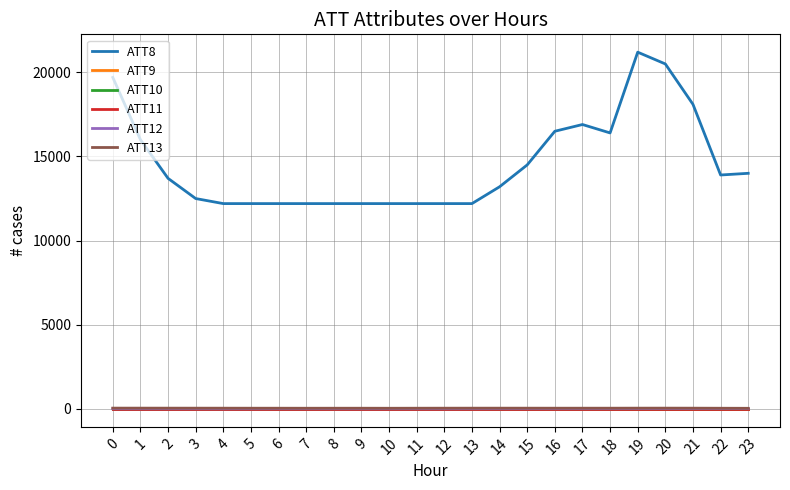

List the series in order of their peak value, highest first.

ATT8, ATT13, ATT12, ATT9, ATT10, ATT11